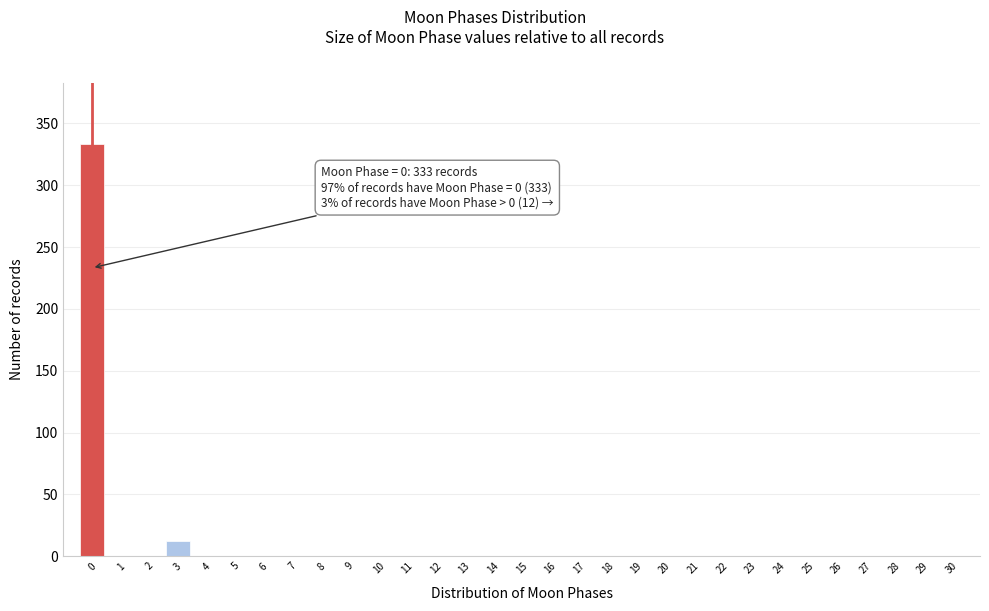

What is the sum of all values?

345